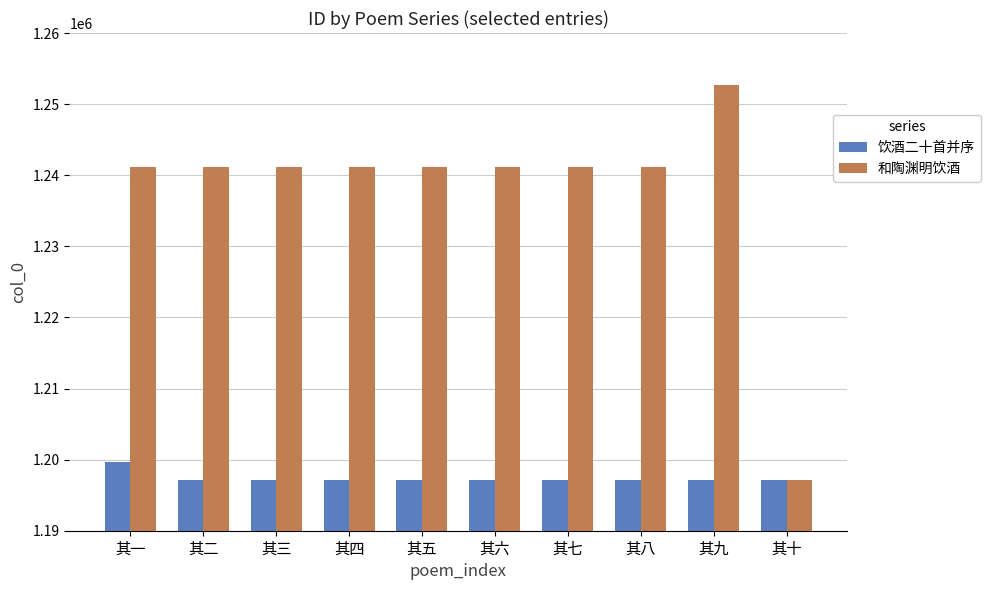

Which label corresponds to the largest value in the chart?

其九